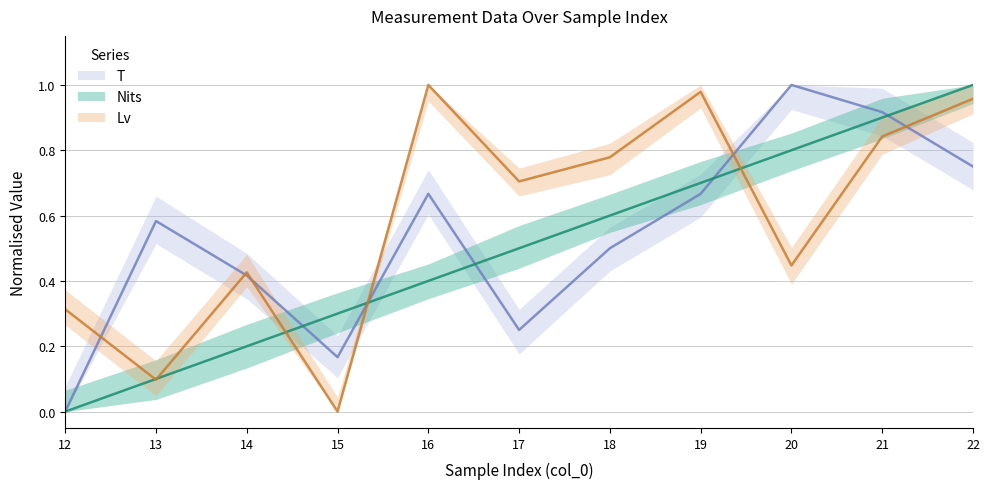

How many times do T and Nits cross each other?

5